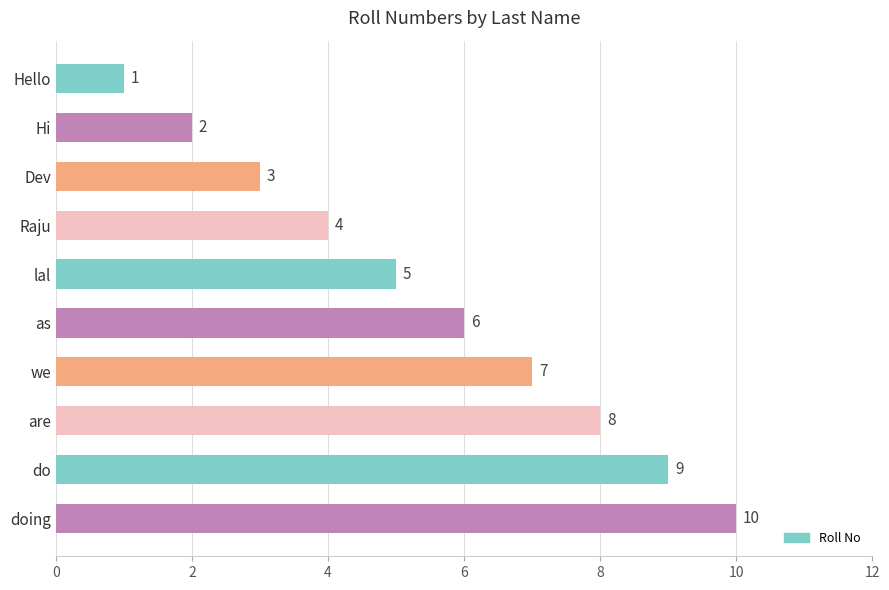

Rank the categories by value from lowest to highest.

Hello, Hi, Dev, Raju, lal, as, we, are, do, doing